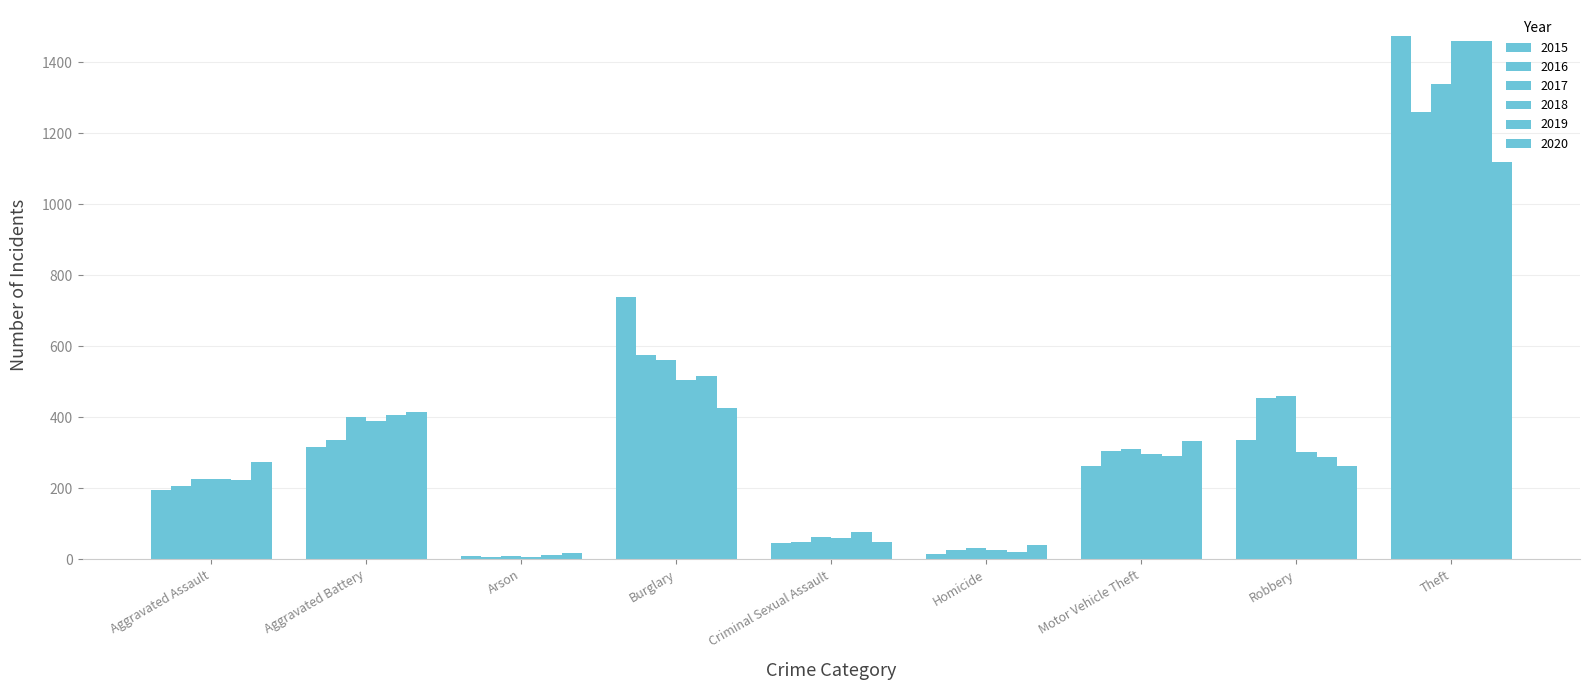

Count the number of categories in the chart.

9